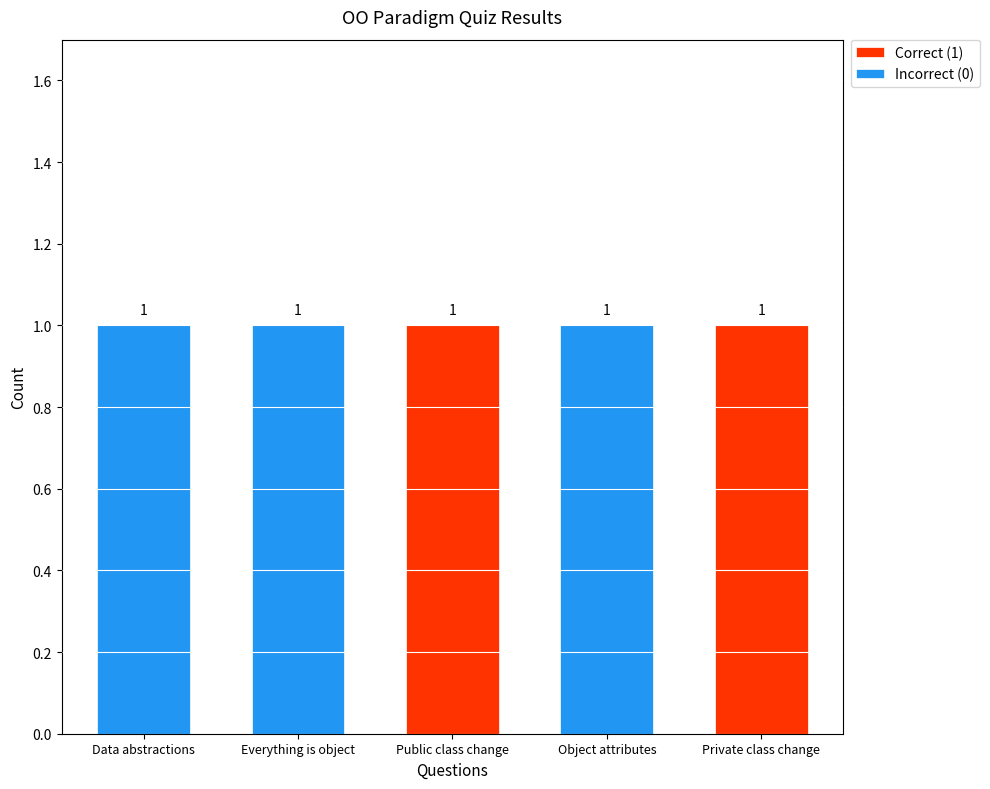

Are the bars grouped side by side (vs. stacked)?

No